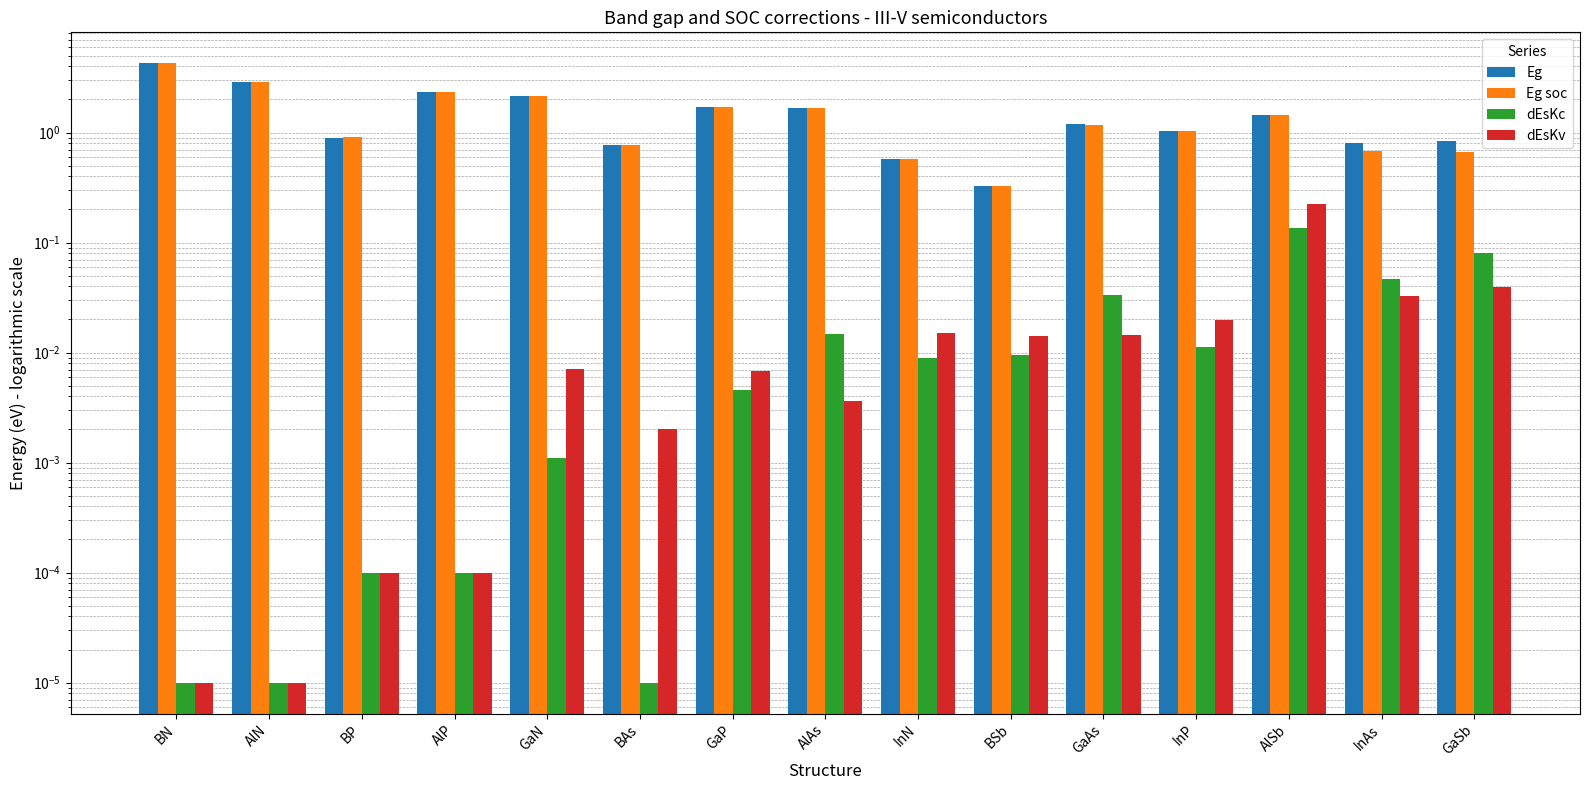

What is the average value of the Eg soc series?

1.5